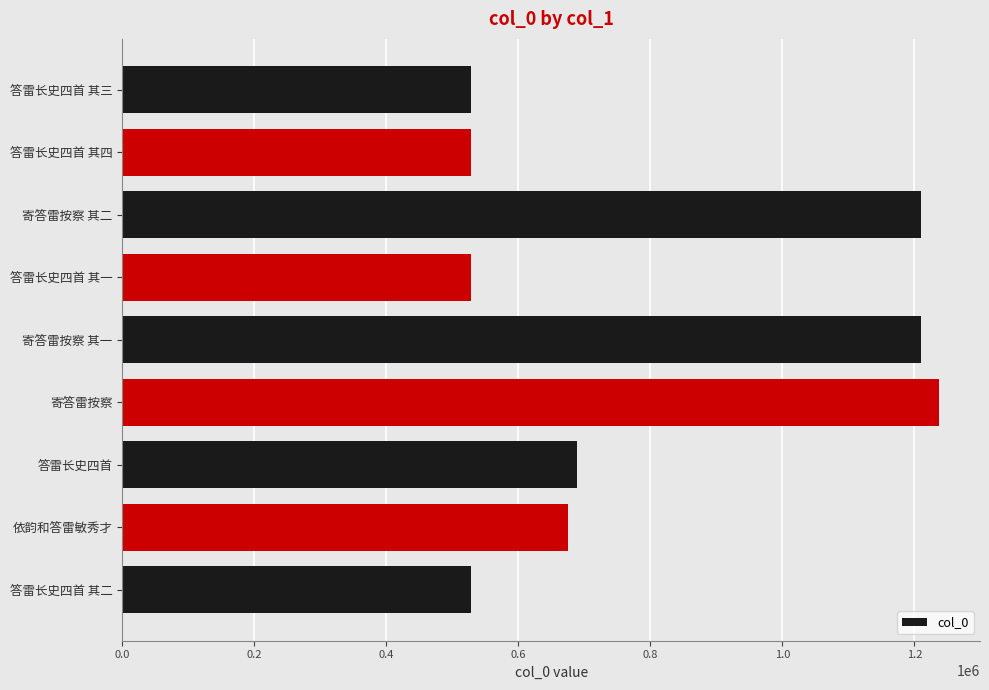

True or false: the data shows 1210747 at 寄答雷按察 其二.

True